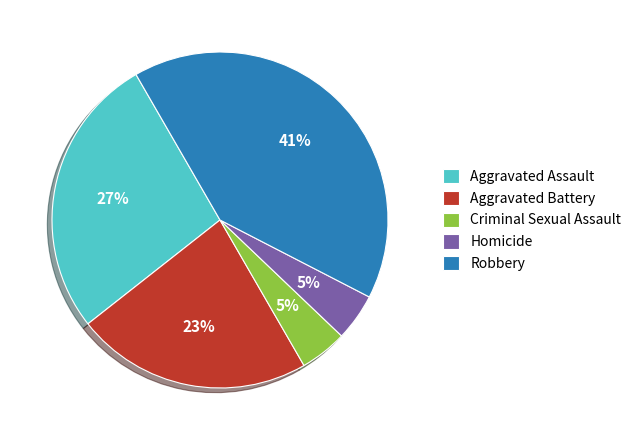

Which slice is the largest?

Robbery